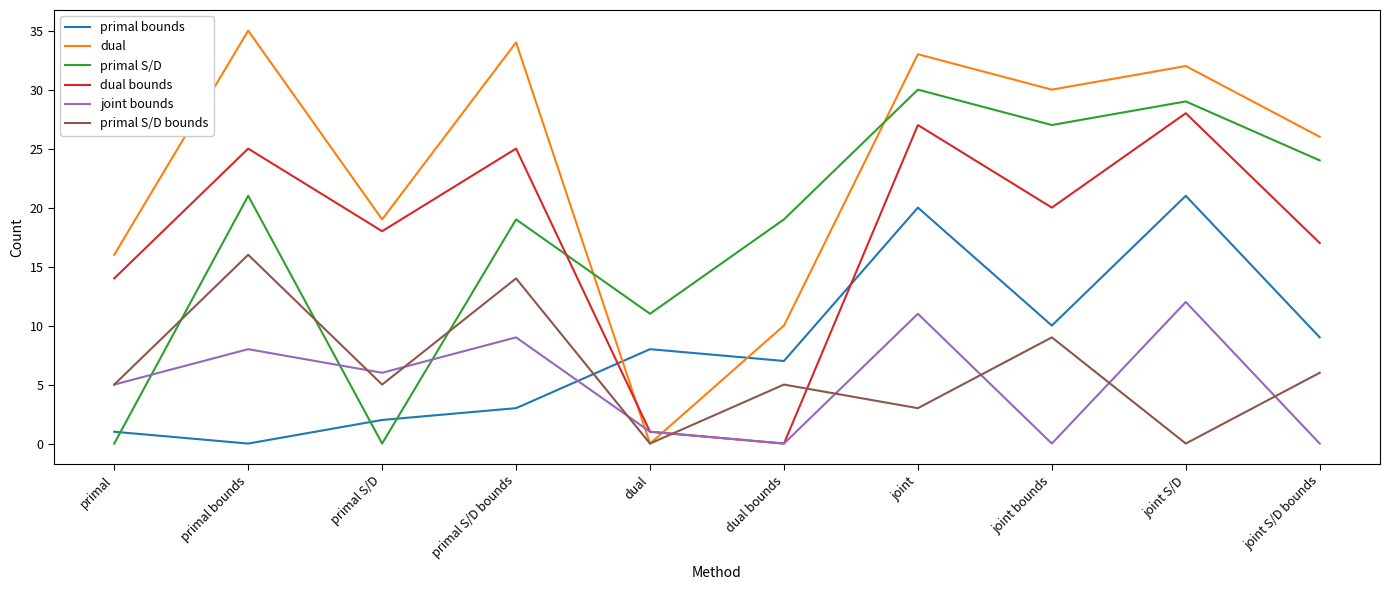

True or false: primal S/D has more than 0 interior local peaks.

True